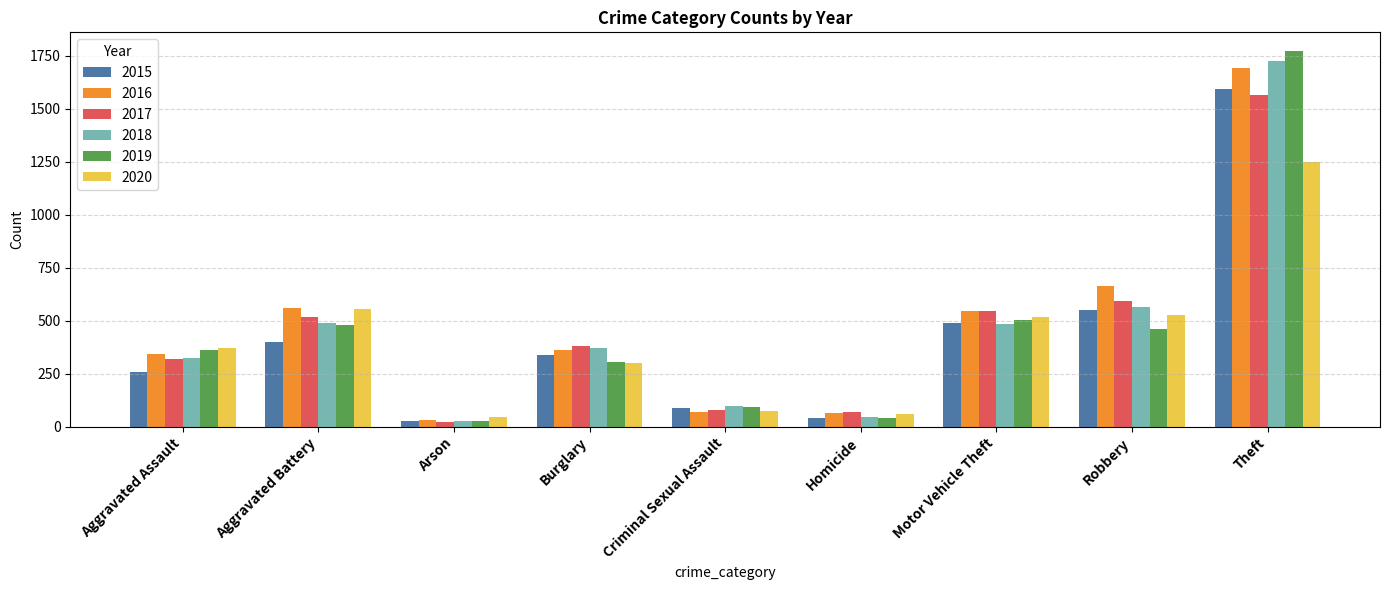

What value does the 2020 series have at Aggravated Battery?

555